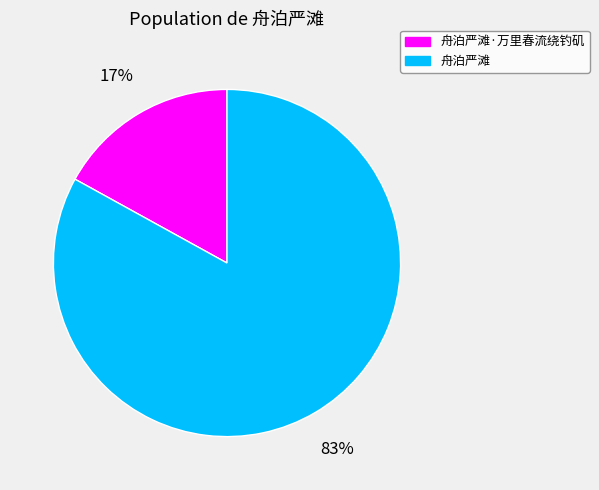

To the nearest percent, what portion does 舟泊严滩 represent?

83%